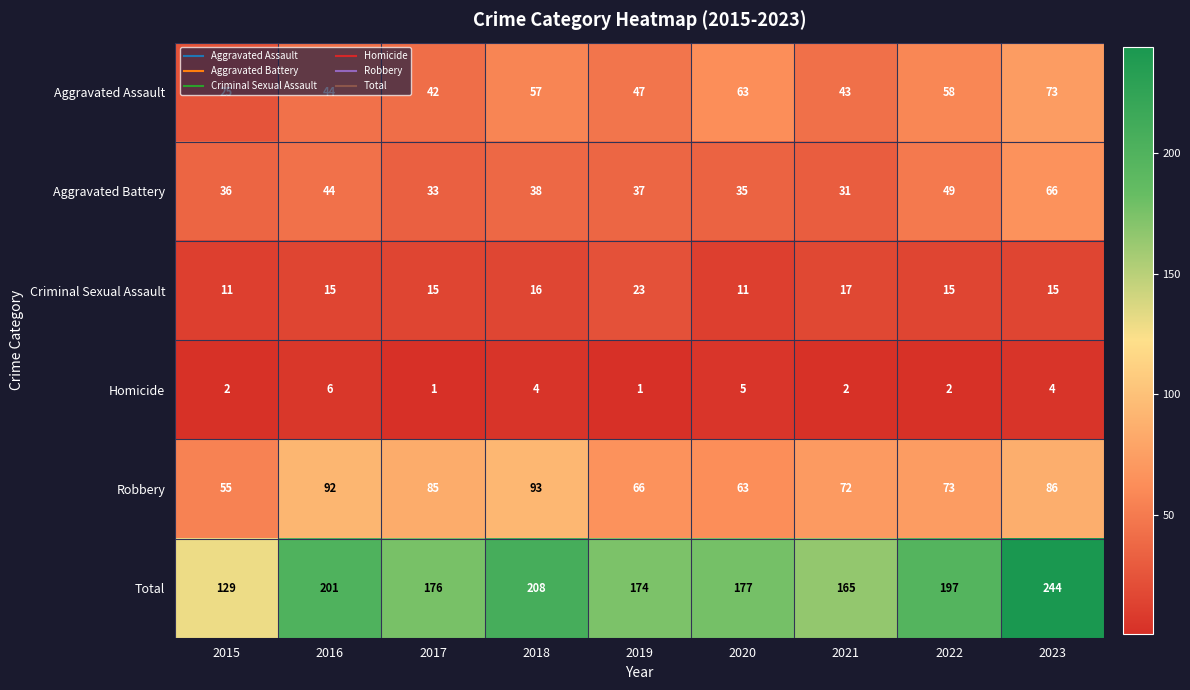

Count the number of data series in this chart.

6